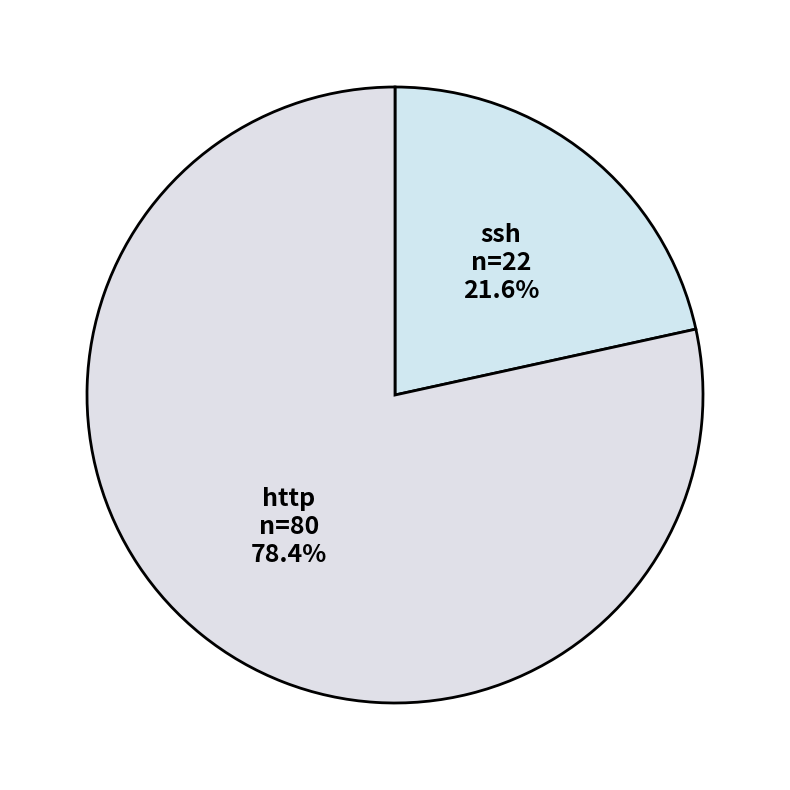

Combined, do ssh and http account for over 50%?

Yes